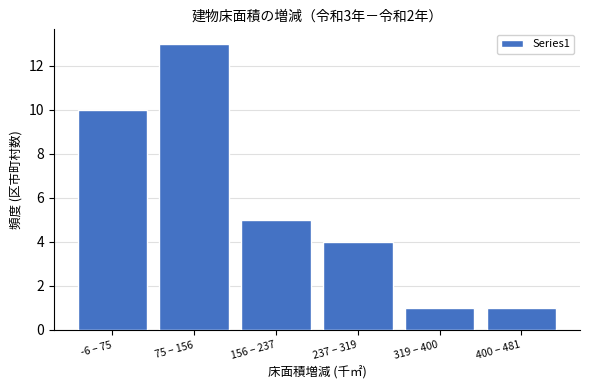

Reading left to right, transcribe all the data shown in this chart.

10	13	5	4	1	1